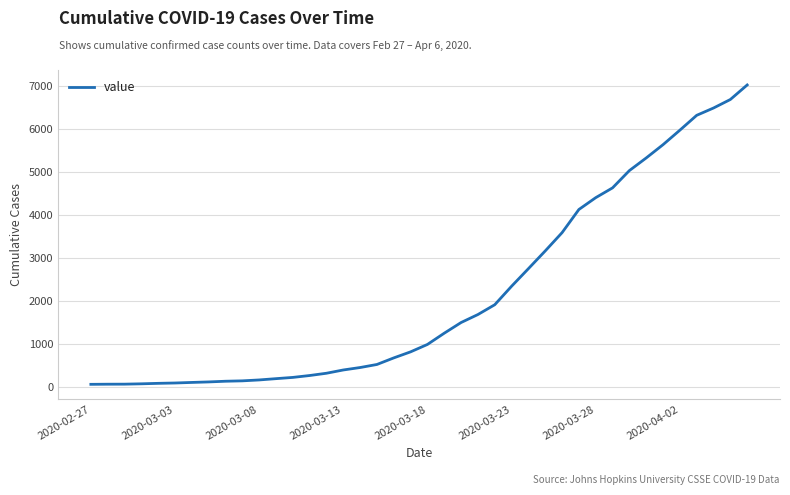

What is the difference between the maximum and minimum values?

6965